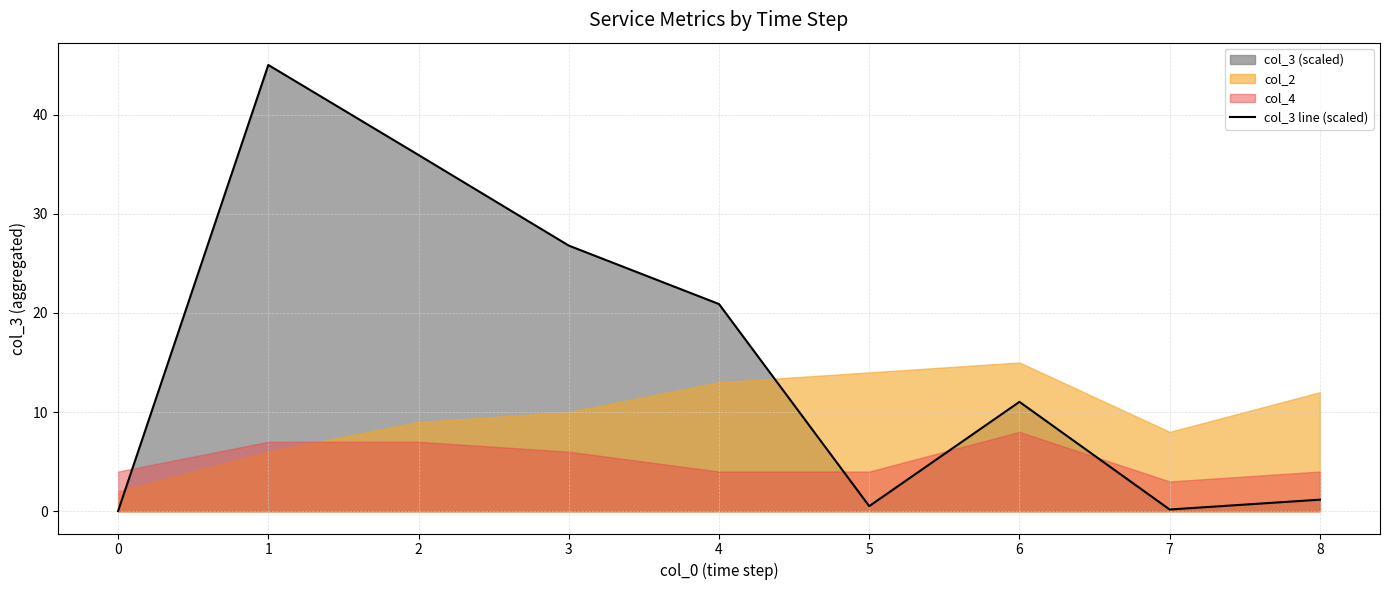

Where is the first local maximum?

1